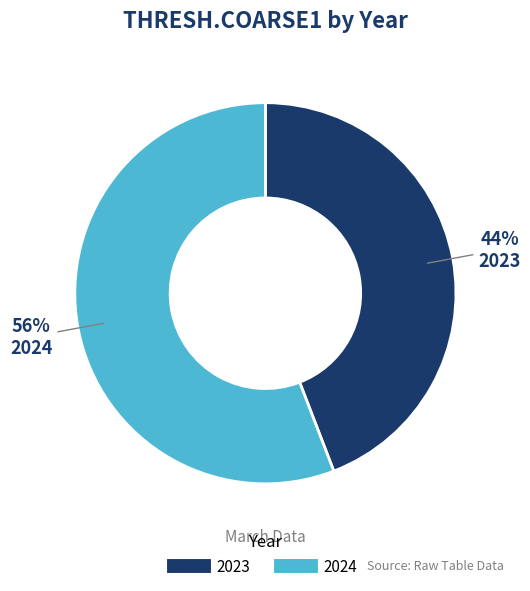

What is the largest slice in the pie chart?

2024